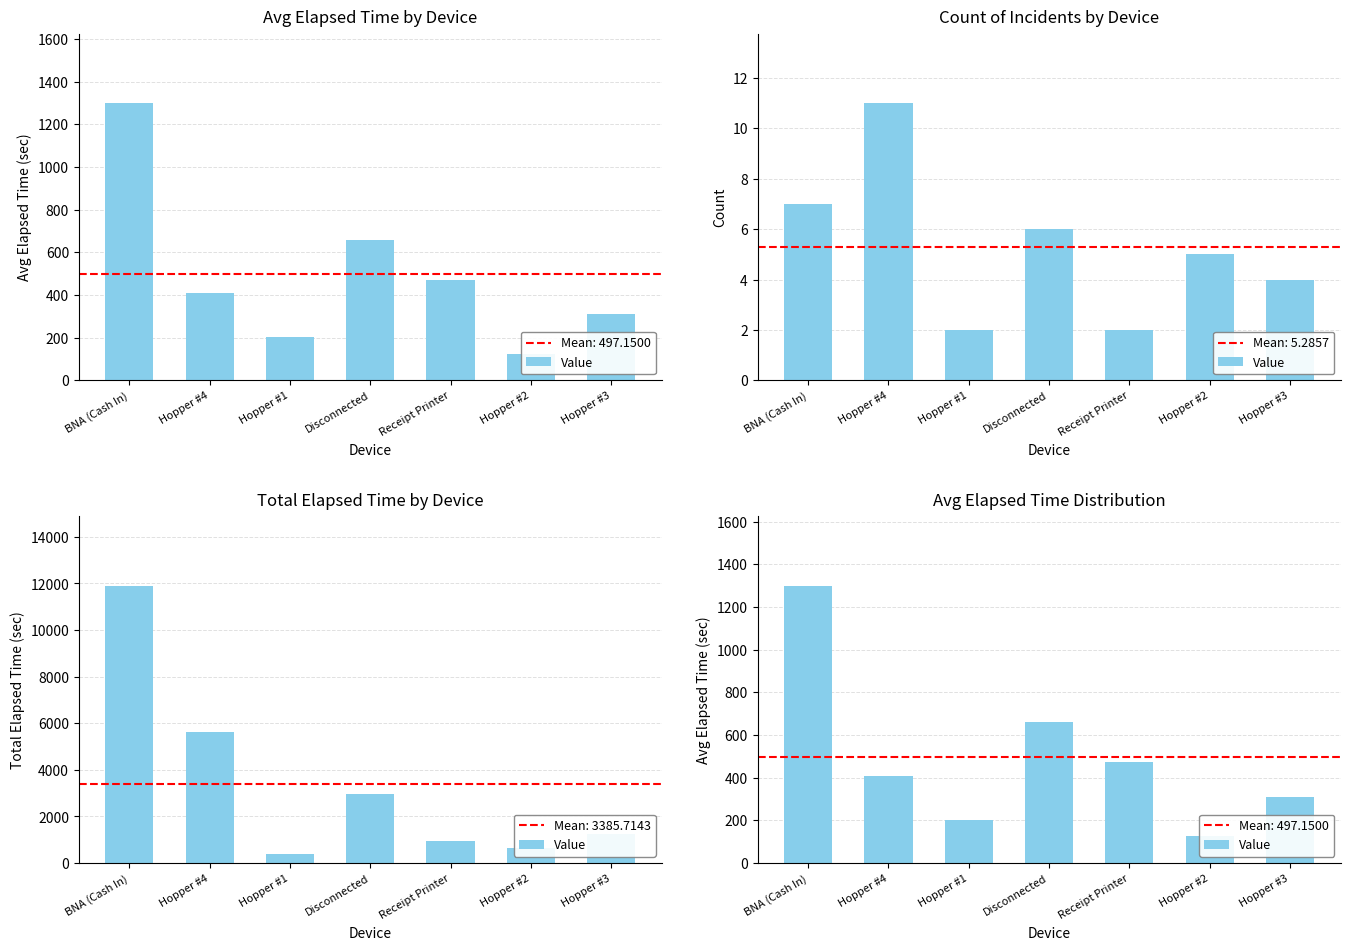

What is the change in value from BNA (Cash In) to Hopper #1?

-1097.5